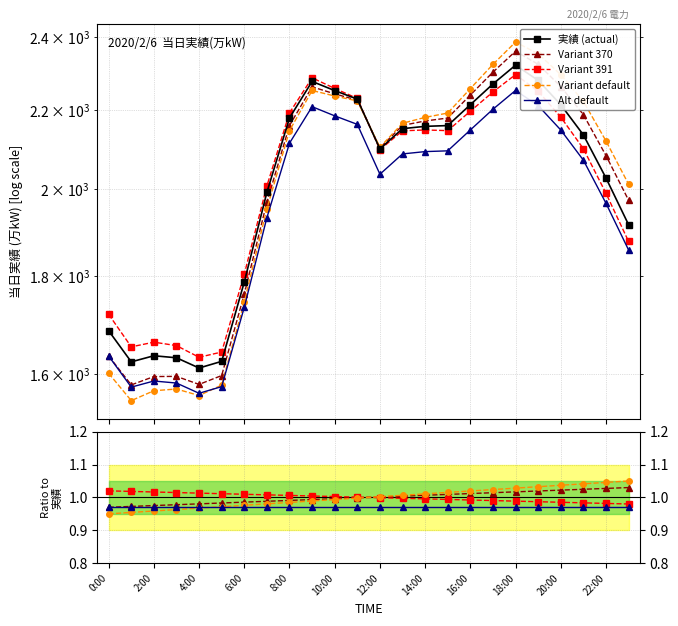

Which series ends up on top after the final intersection of Variant 391 and Variant 370?

Variant 370